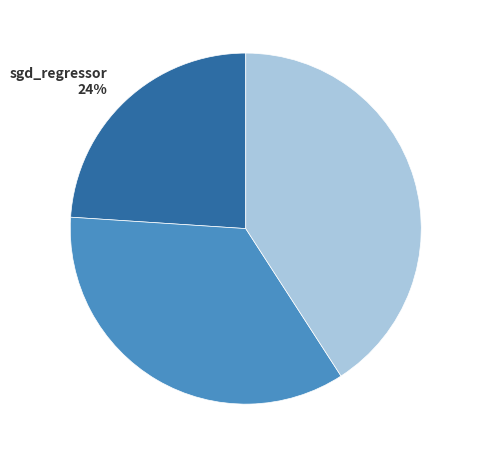

To the nearest percent, what percentage of the pie is sgd_regressor?

24%